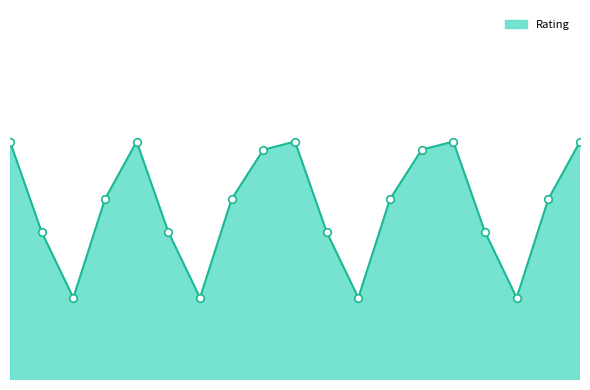

Does the chart have visible grid lines?

No